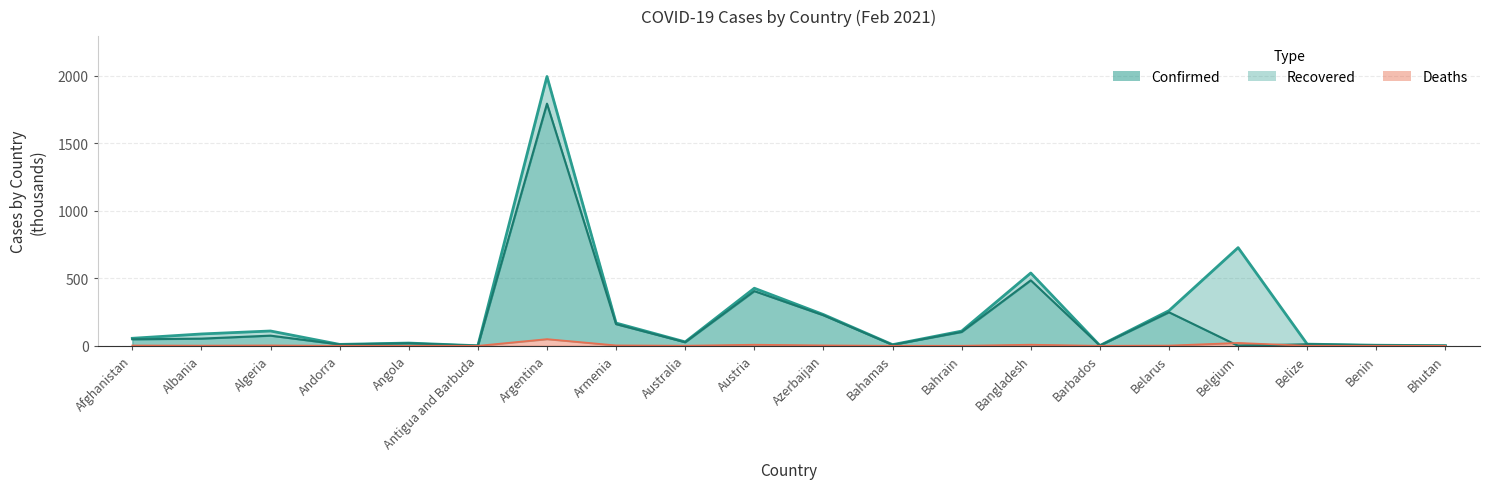

Which series has the largest range (max minus min)?

Confirmed